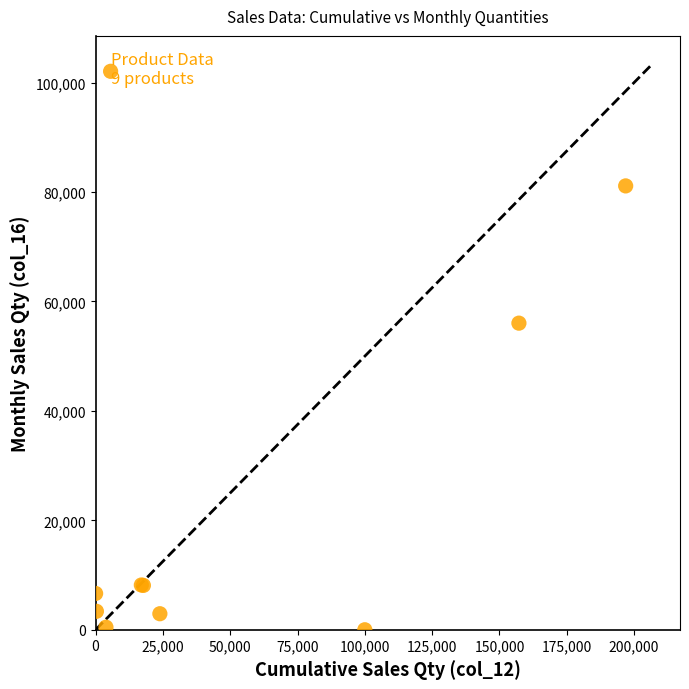

What Y value in the scatter plot is closest to 40555?

56030